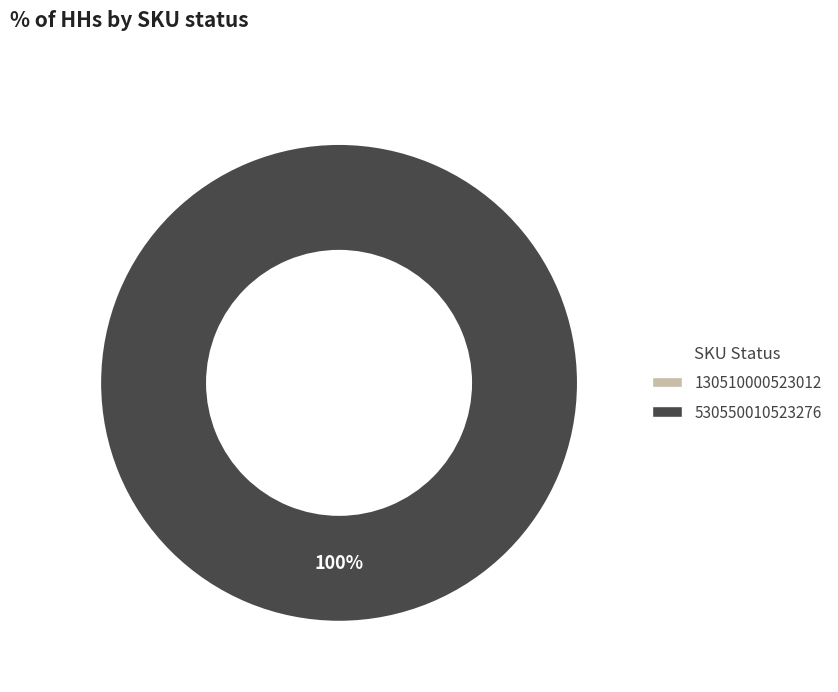

What is the total percentage of 130510000523012 and 530550010523276?

100.0%